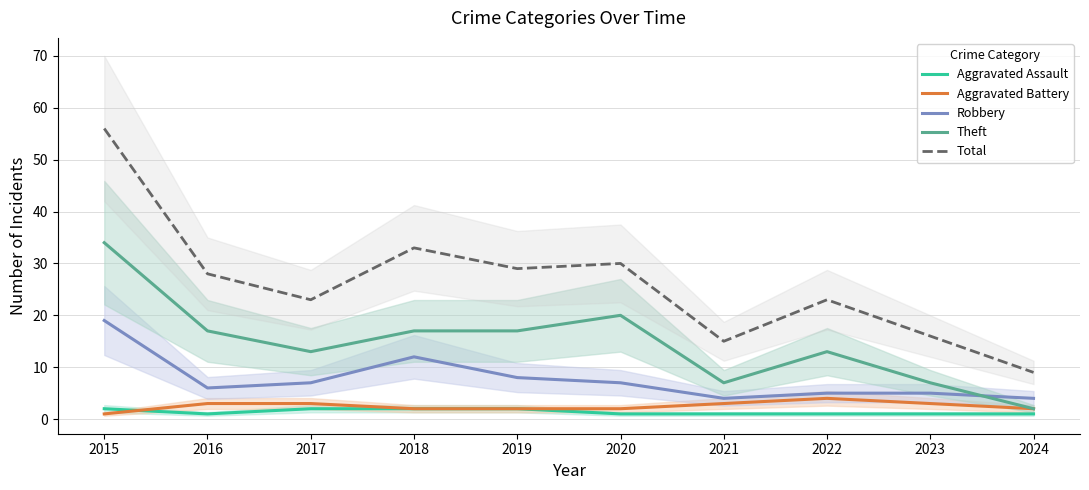

The Robbery series shows 19 at 2015. True or false?

True